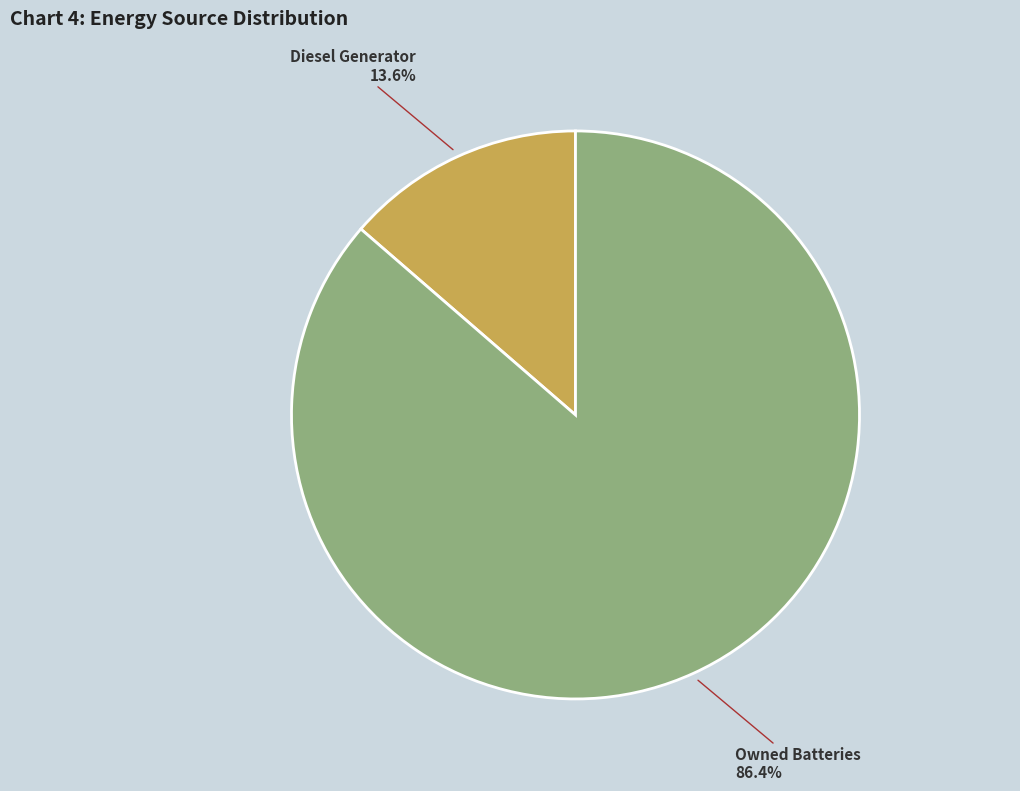

Does any single category account for the majority?

Yes